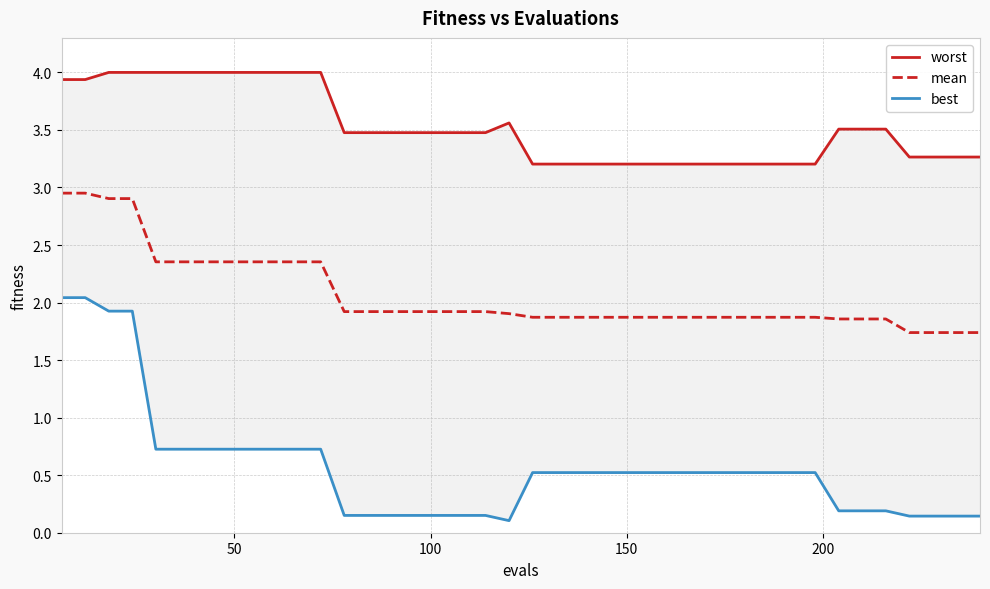

Rank the series by their maximum value, from highest to lowest.

worst, mean, best